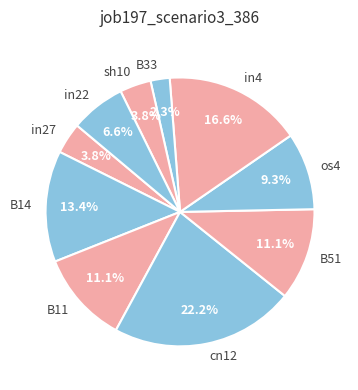

How many slices are in this pie chart?

10